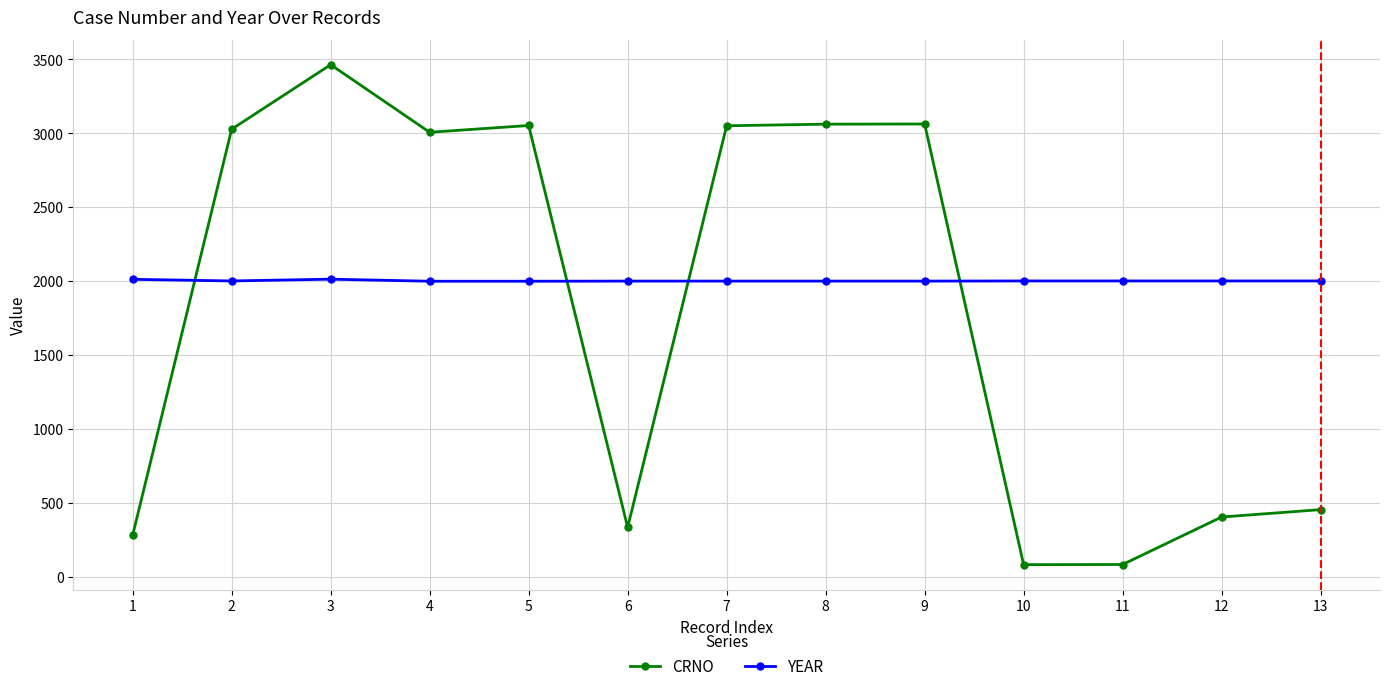

The value of CRNO at 12 is 404. True or false?

True